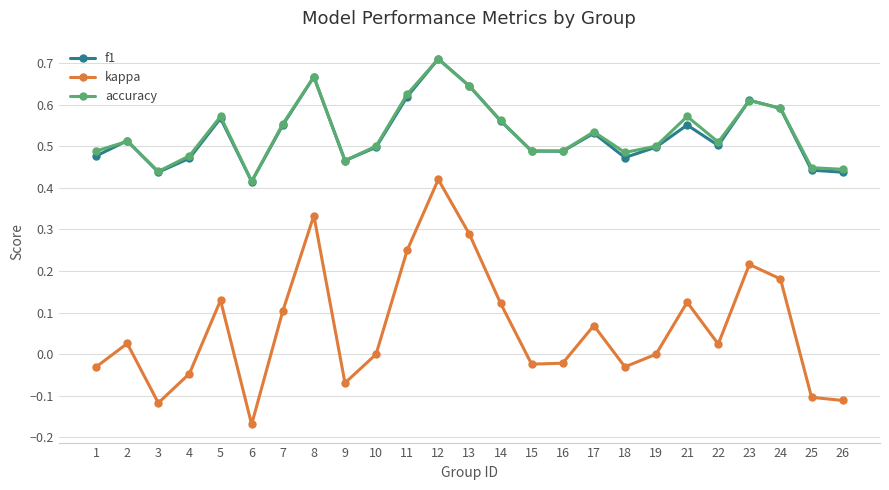

True or false: kappa and f1 cross at least once.

False